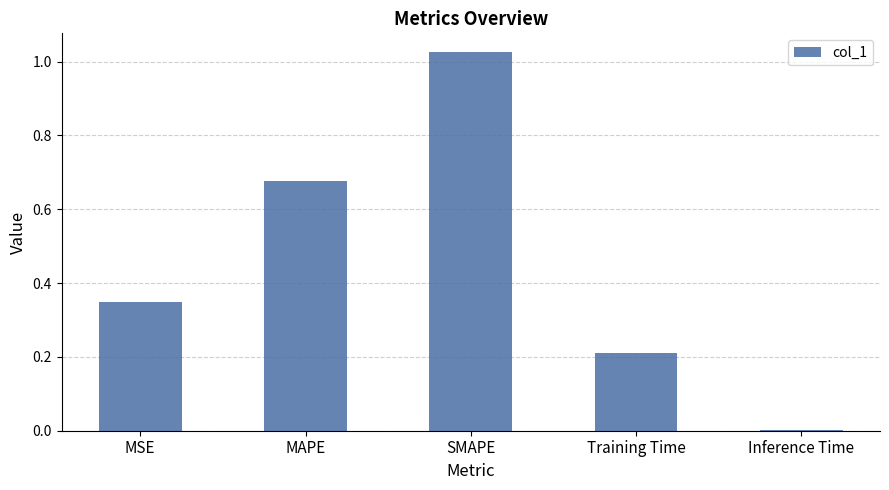

What is the change in value from MSE to Training Time?

-0.1